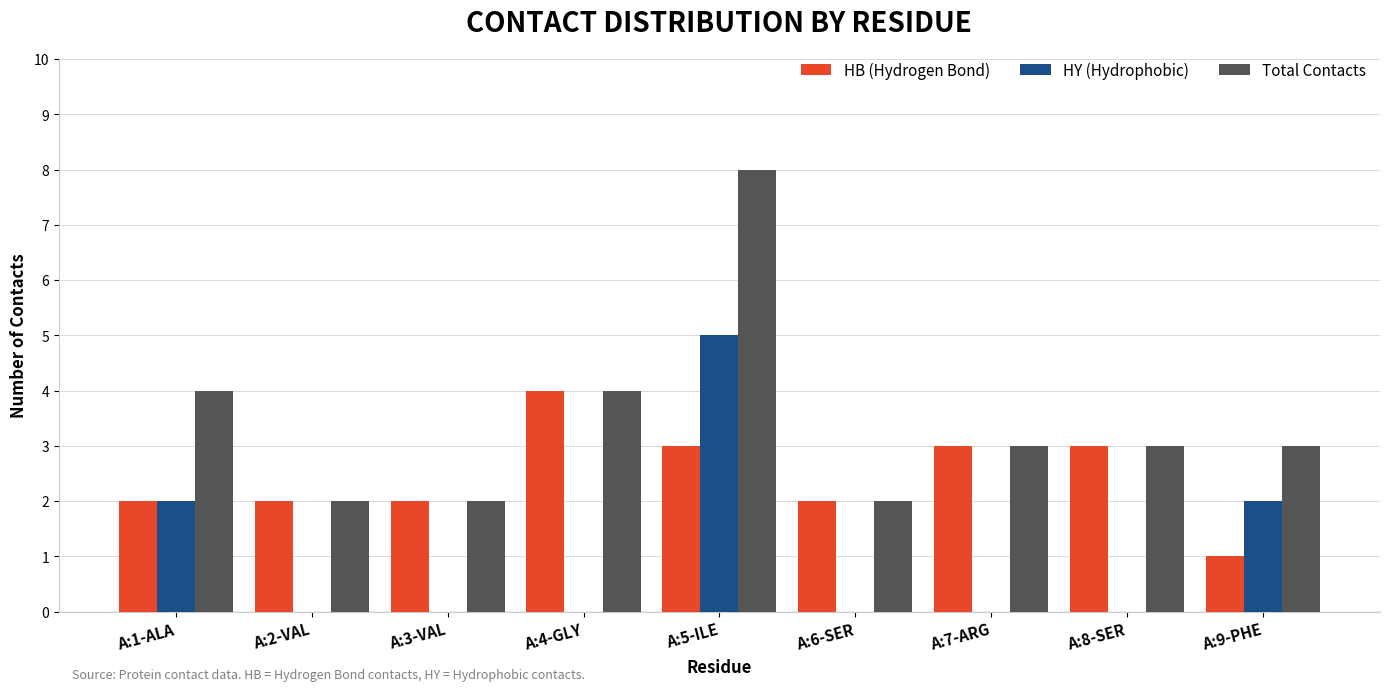

What is the sum of all HB (Hydrogen Bond) values?

22